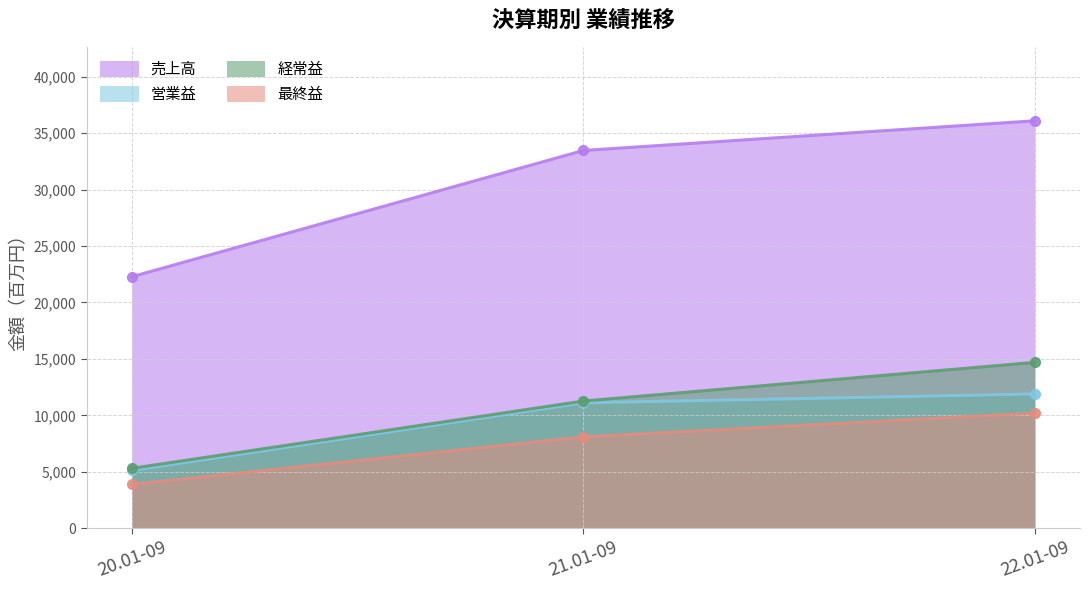

What is the difference between the highest and lowest values at 22.01-09?

25892